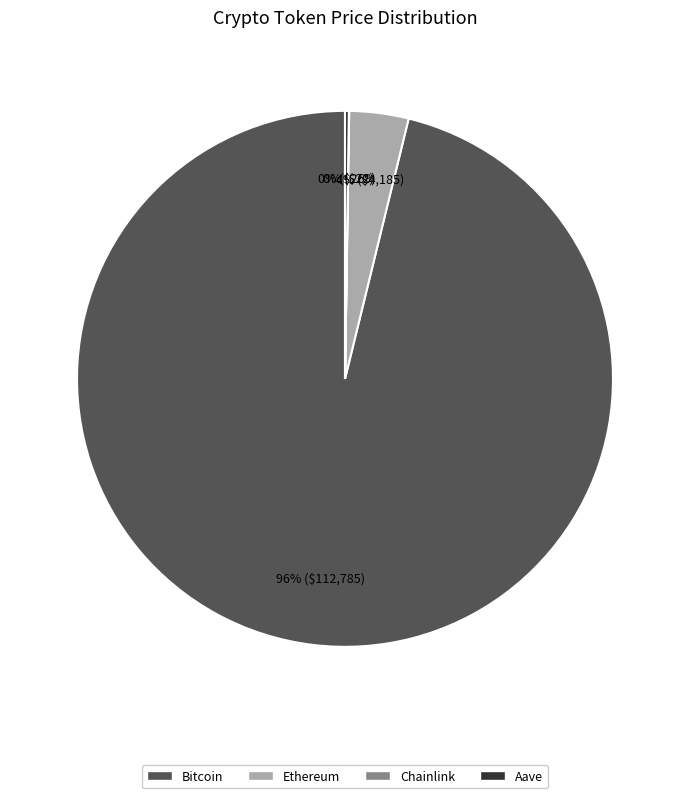

Combined, do Ethereum and Bitcoin account for over 50%?

Yes